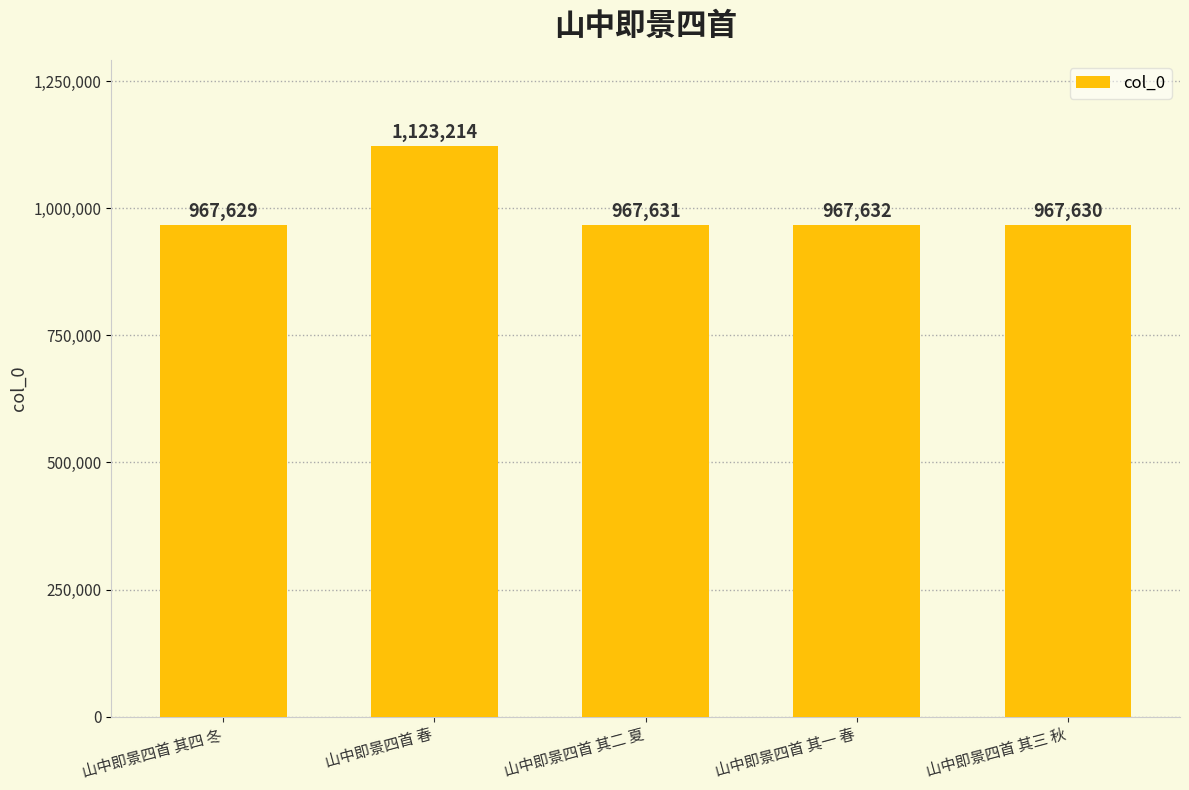

What is the minimum value shown in the chart?

967629